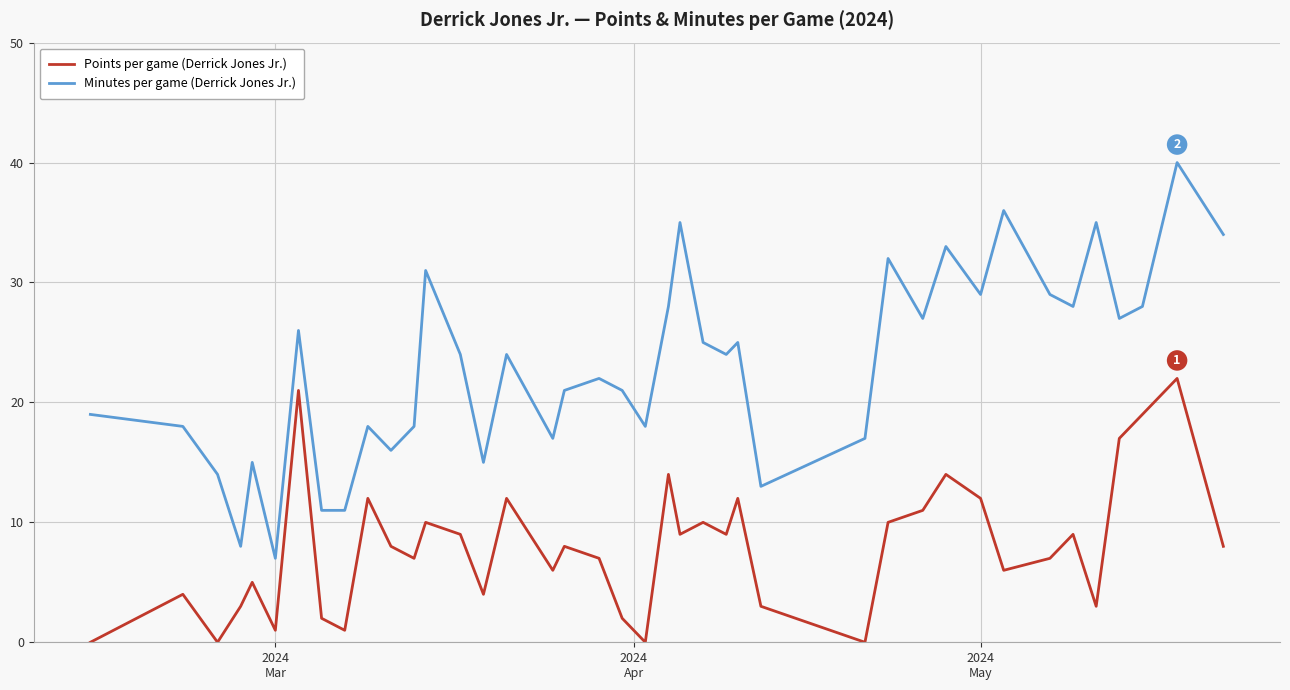

Which series has the widest spread of values?

Minutes per game (Derrick Jones Jr.)